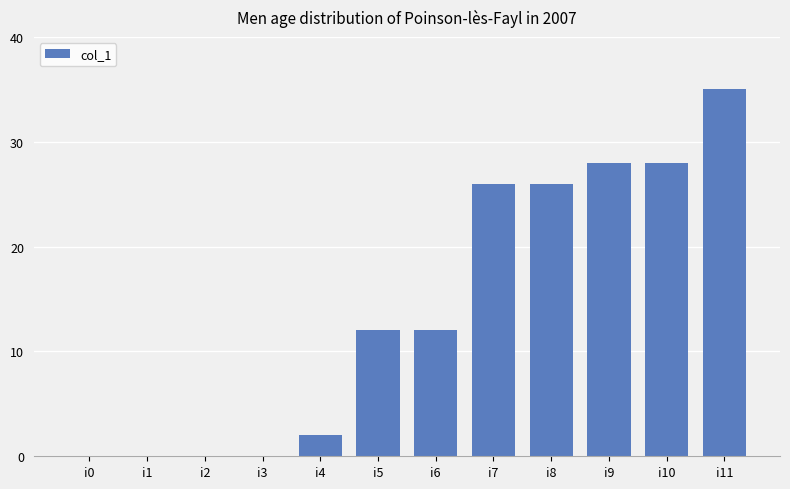

What is the maximum value shown in the chart?

35